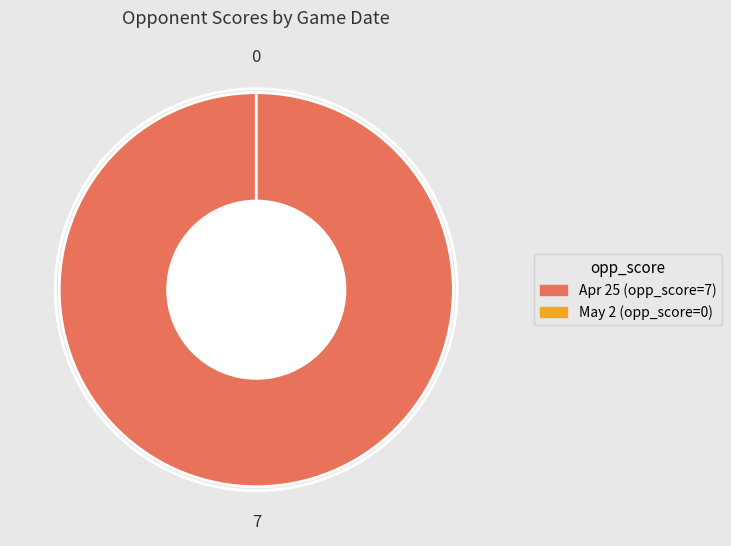

What is the total percentage of Apr 25 and May 2?

100.0%